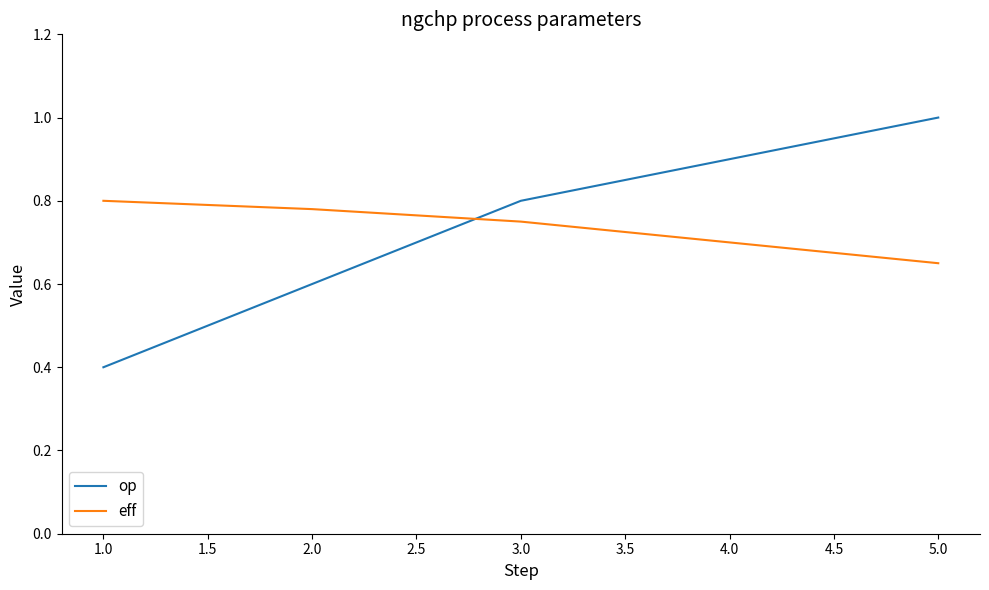

What is the difference between the maximum and second lowest values in the op series?

0.4